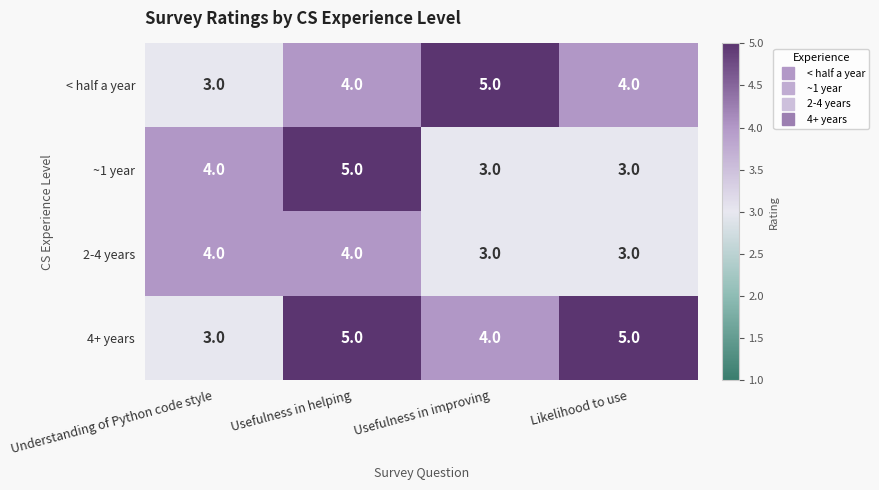

How many data points does each series have?

4